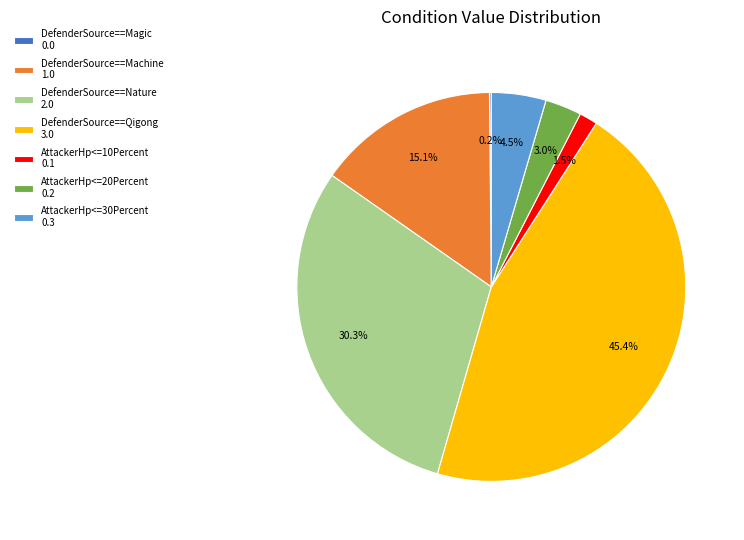

How much of the chart is everything except AttackerHp<=30Percent 0.3?

95.5%